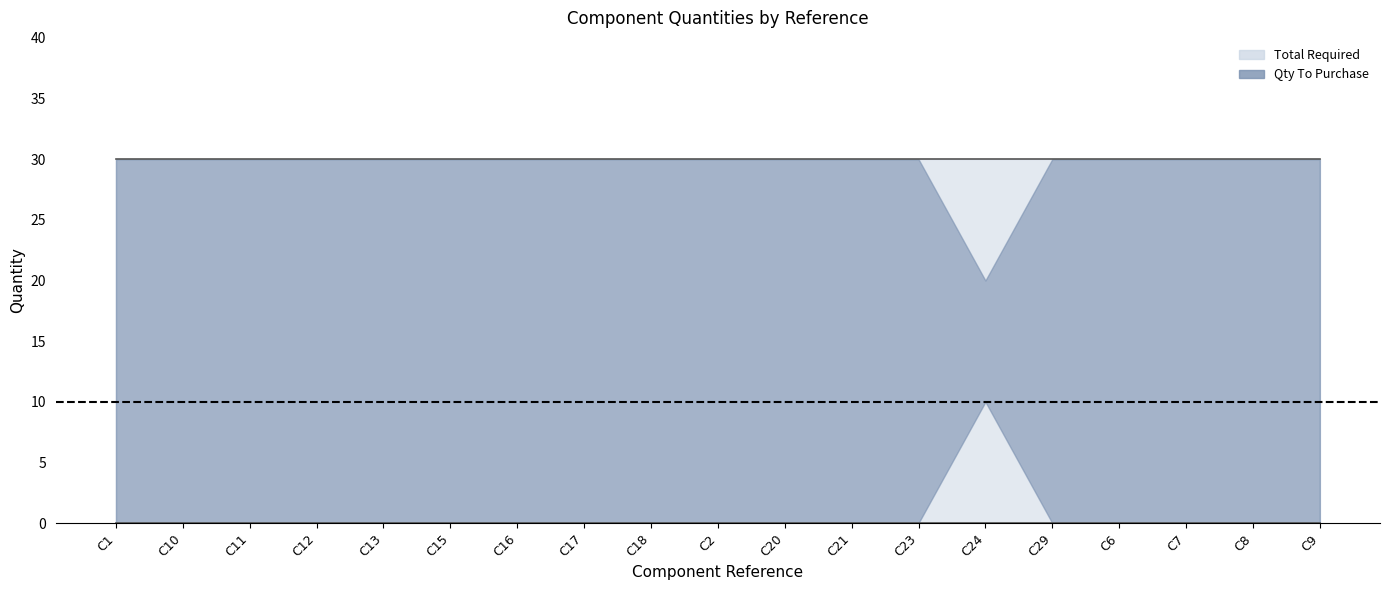

True or false: Total Required has more than 0 interior local peaks.

False